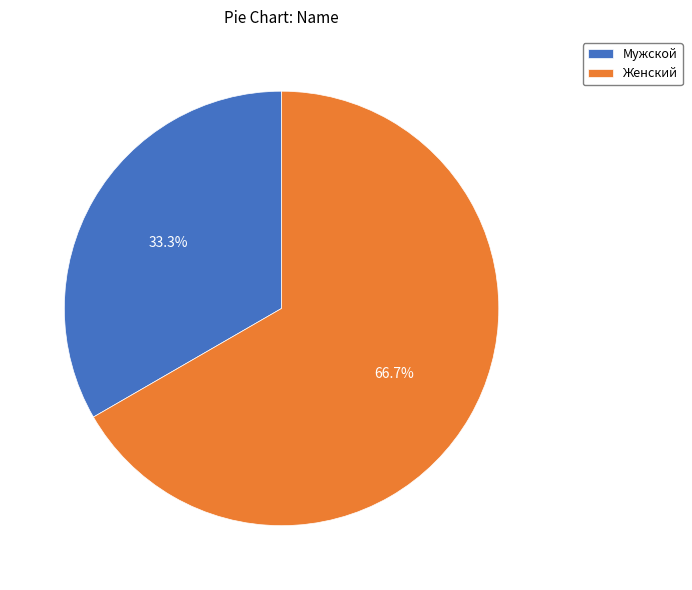

Approximately how many times larger is the value at Мужской compared to Женский?

0.5